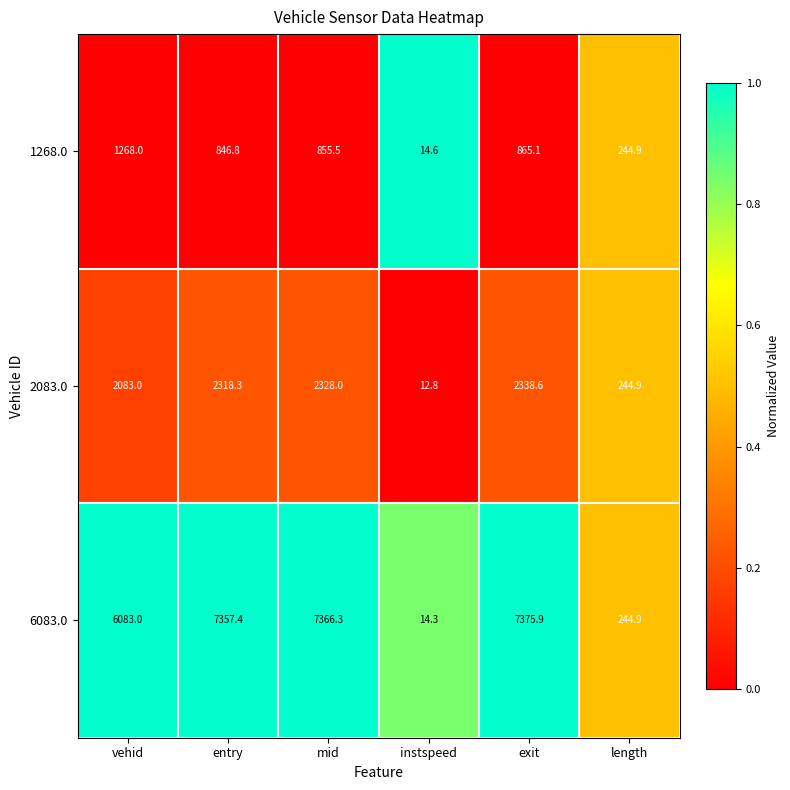

Which category has the lowest value across all series?

instspeed